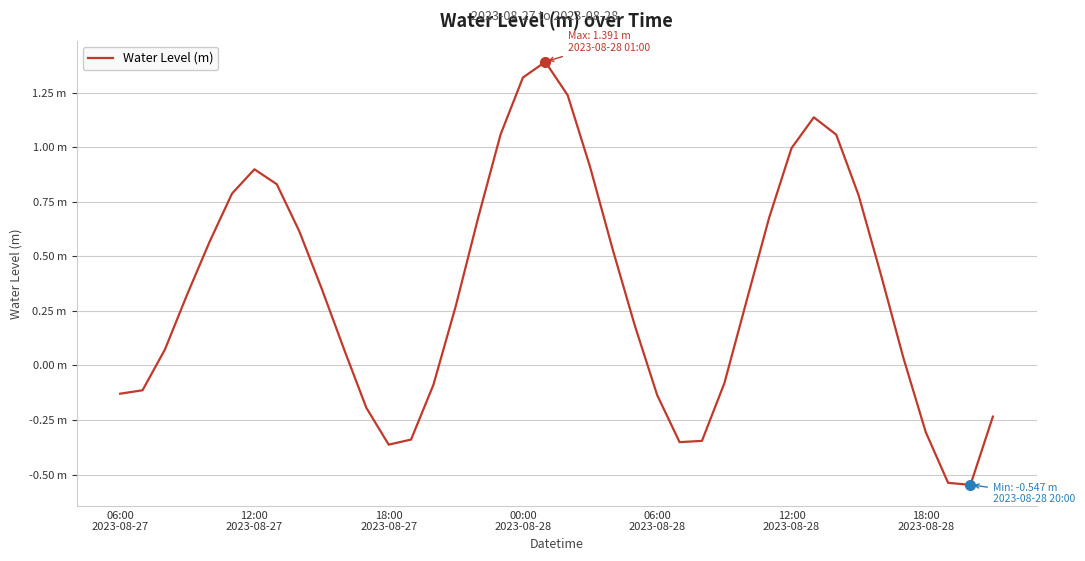

Is this an area chart (filled region under the line)?

No